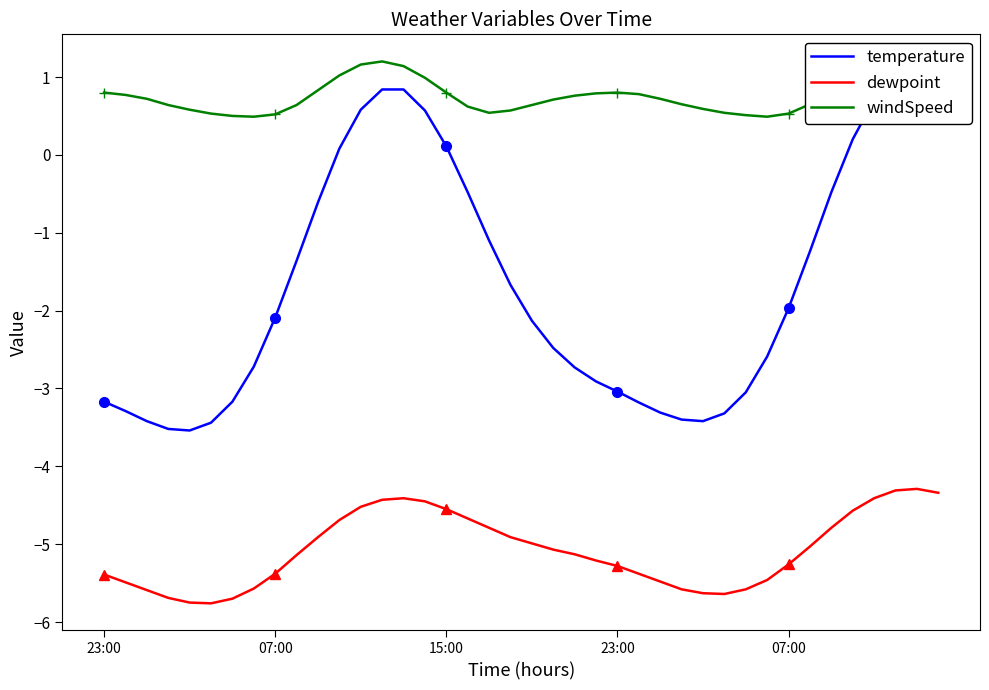

At which label is windSpeed closest to 0?

7